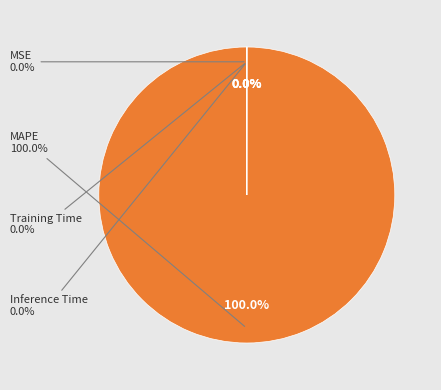

Which slice is the smallest?

MSE